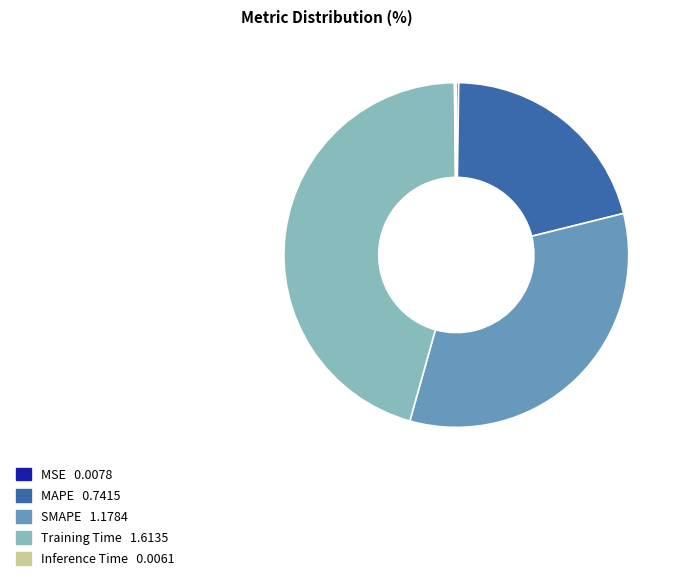

Is MAPE the majority of the pie?

No